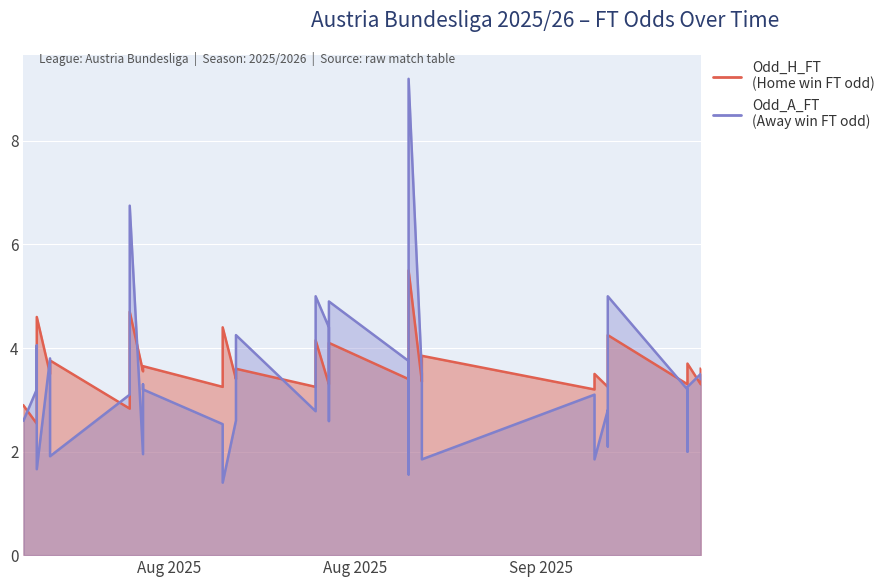

What is the lowest value of the Odd_A_FT series?

1.4